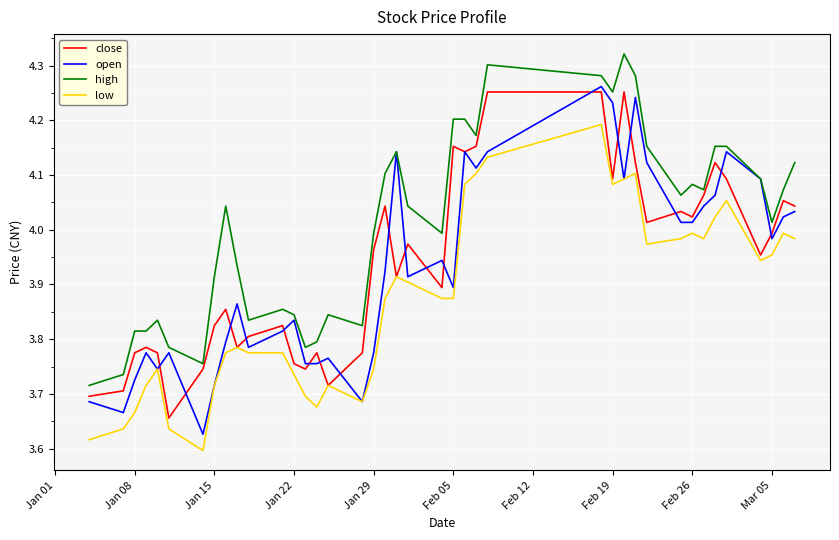

Which series has the largest total across all categories?

high